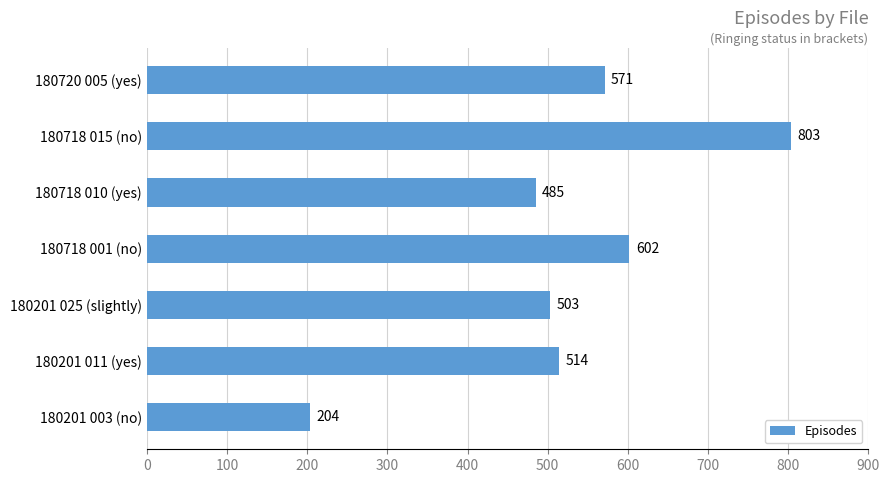

Is it true that the value at 180718 015 (no) is 803?

True